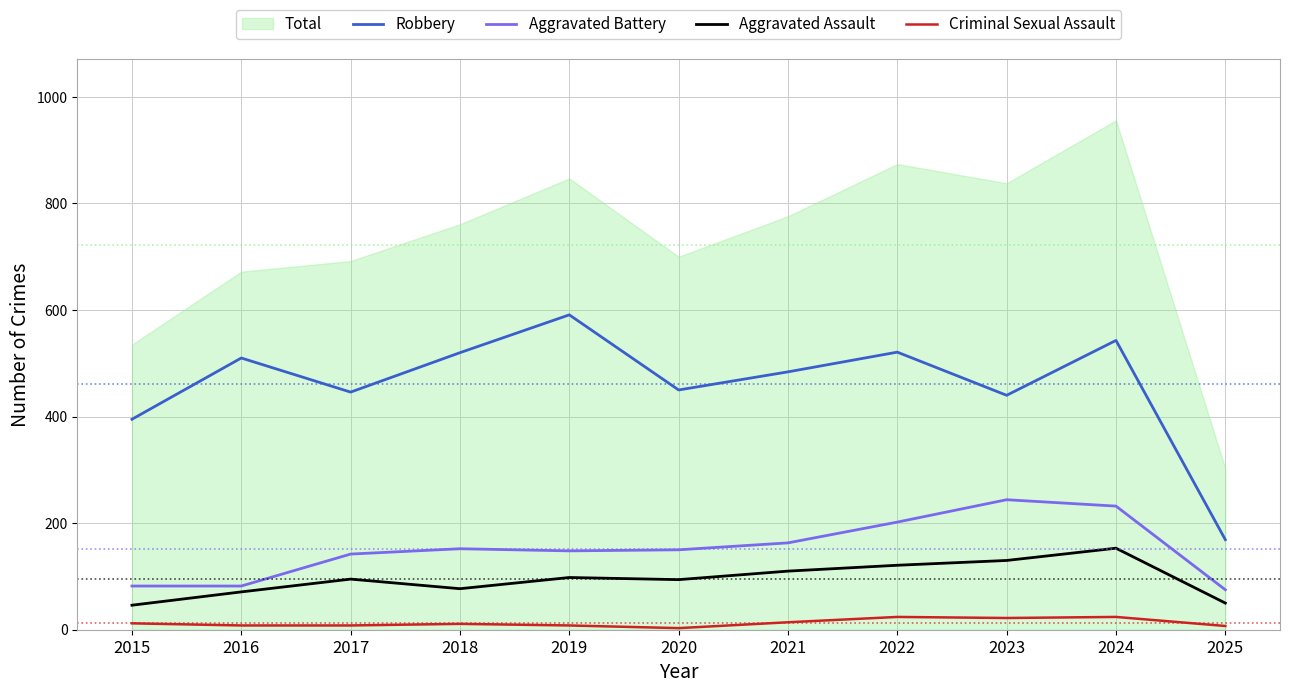

Which category has the highest value in the Aggravated Battery series?

2023